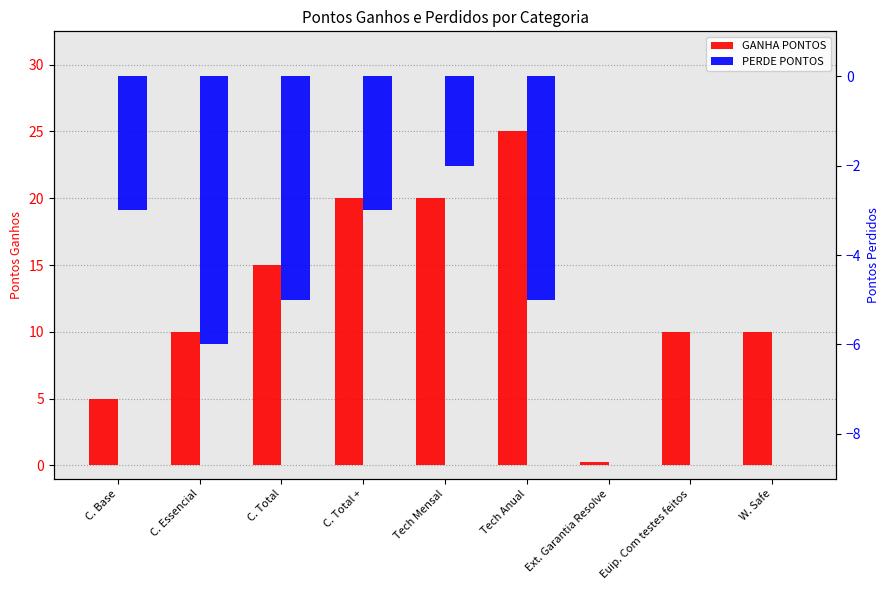

Where is PERDE PONTOS nearest to the value -3?

C. Base